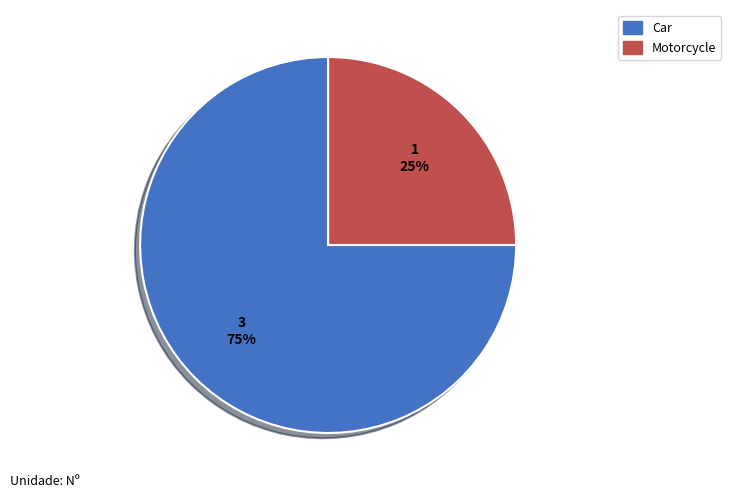

To the nearest percent, what portion does Motorcycle represent?

25%